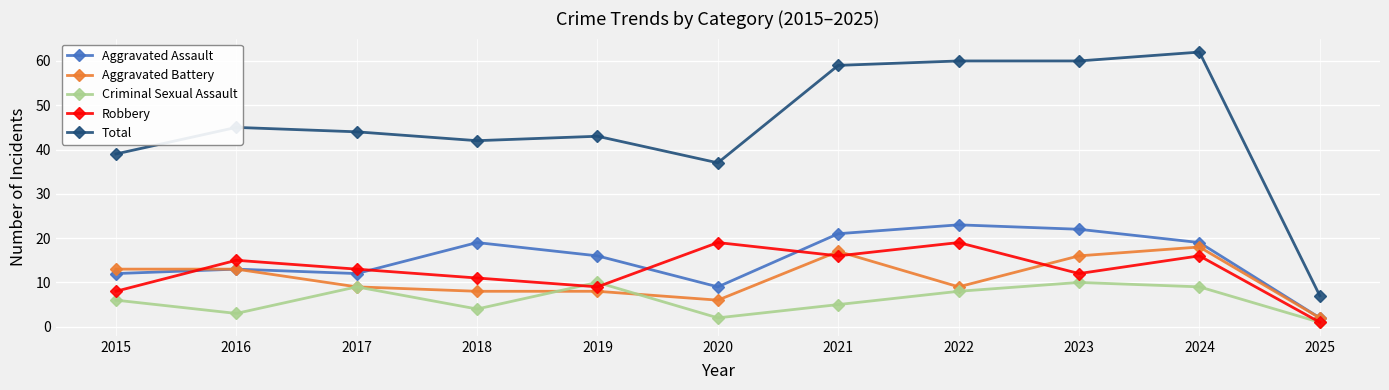

Reading left to right, what are all the values shown in this chart?

Aggravated Assault: 12	13	12	19	16	9	21	23	22	19	2
Aggravated Battery: 13	13	9	8	8	6	17	9	16	18	2
Criminal Sexual Assault: 6	3	9	4	10	2	5	8	10	9	1
Robbery: 8	15	13	11	9	19	16	19	12	16	1
Total: 39	45	44	42	43	37	59	60	60	62	7